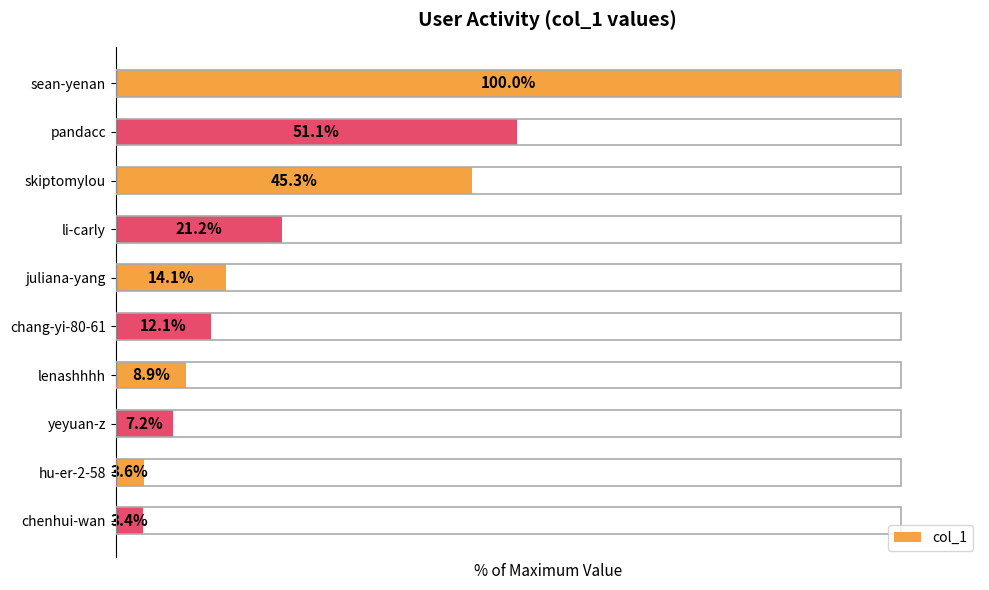

Rank the categories by value from lowest to highest.

chenhui-wan, hu-er-2-58, yeyuan-z, lenashhhh, chang-yi-80-61, juliana-yang, li-carly, skiptomylou, pandacc, sean-yenan